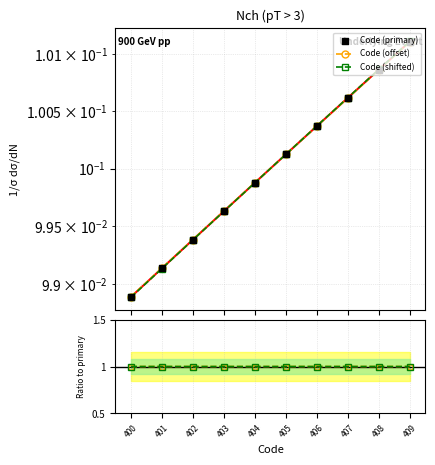

Which series contains the lowest Y value?

Code (primary)